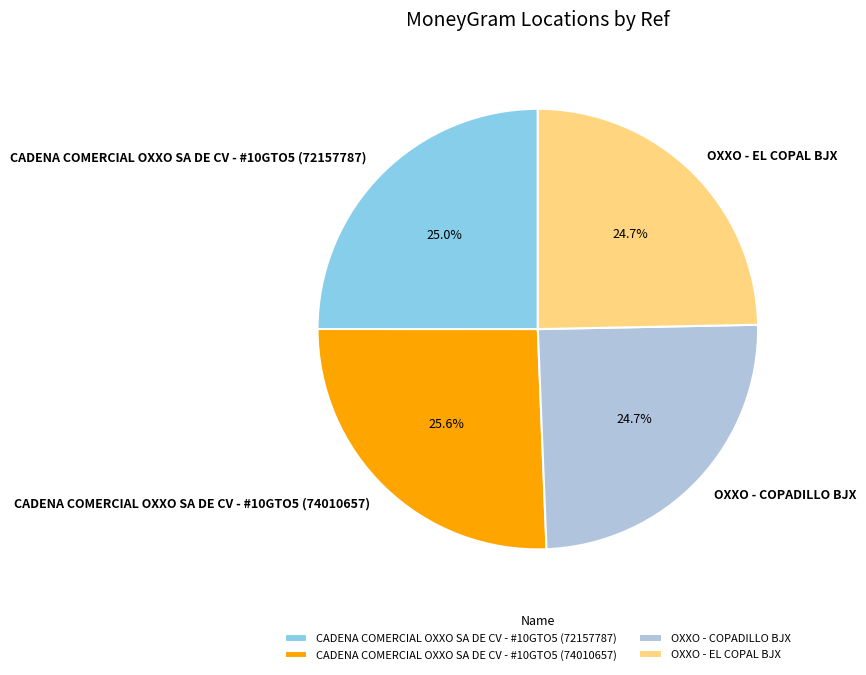

Which slice is the largest?

CADENA COMERCIAL OXXO SA DE CV - #10GTO5 (74010657)